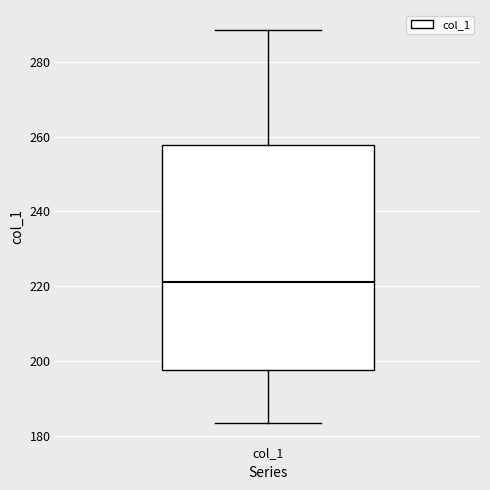

Where does the median line of the box for col_1 sit on the y-axis? The values are not printed on the chart, so give them approximately, as read against the axis.

222